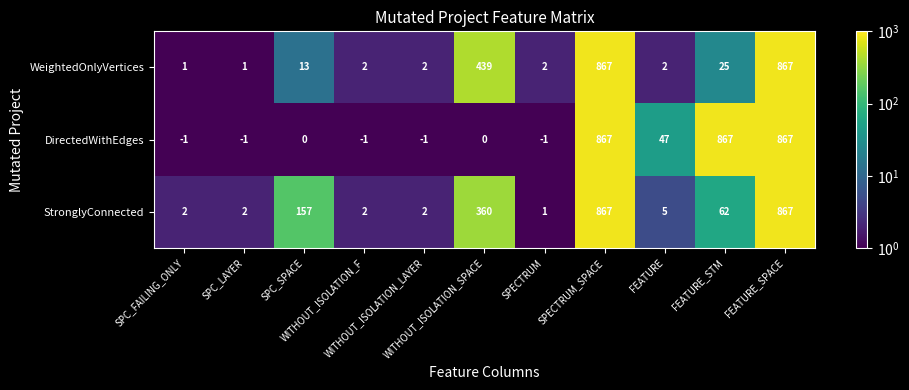

Which series has the largest total across all categories?

DirectedWithEdges